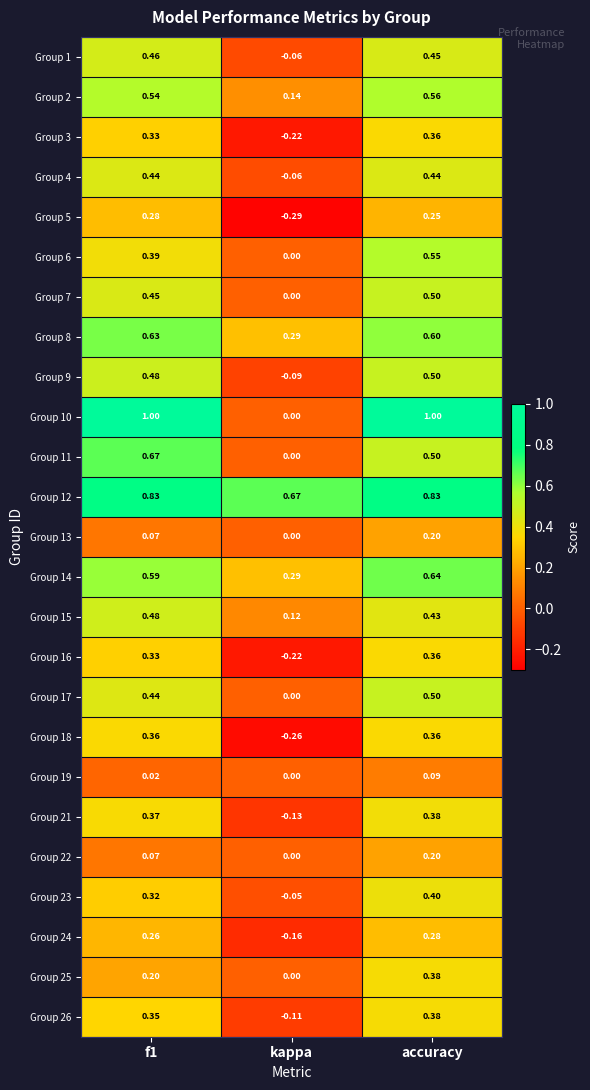

Where is Group 9 nearest to the value 0?

kappa